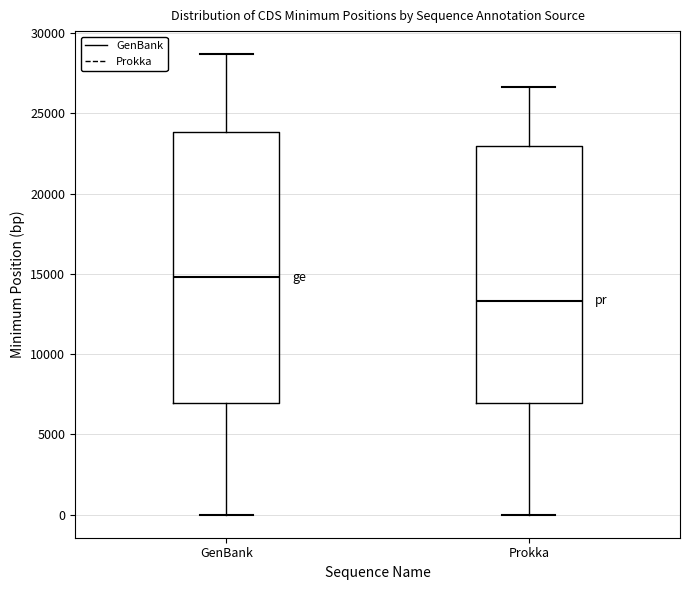

Which box's median line is the lowest?

Prokka